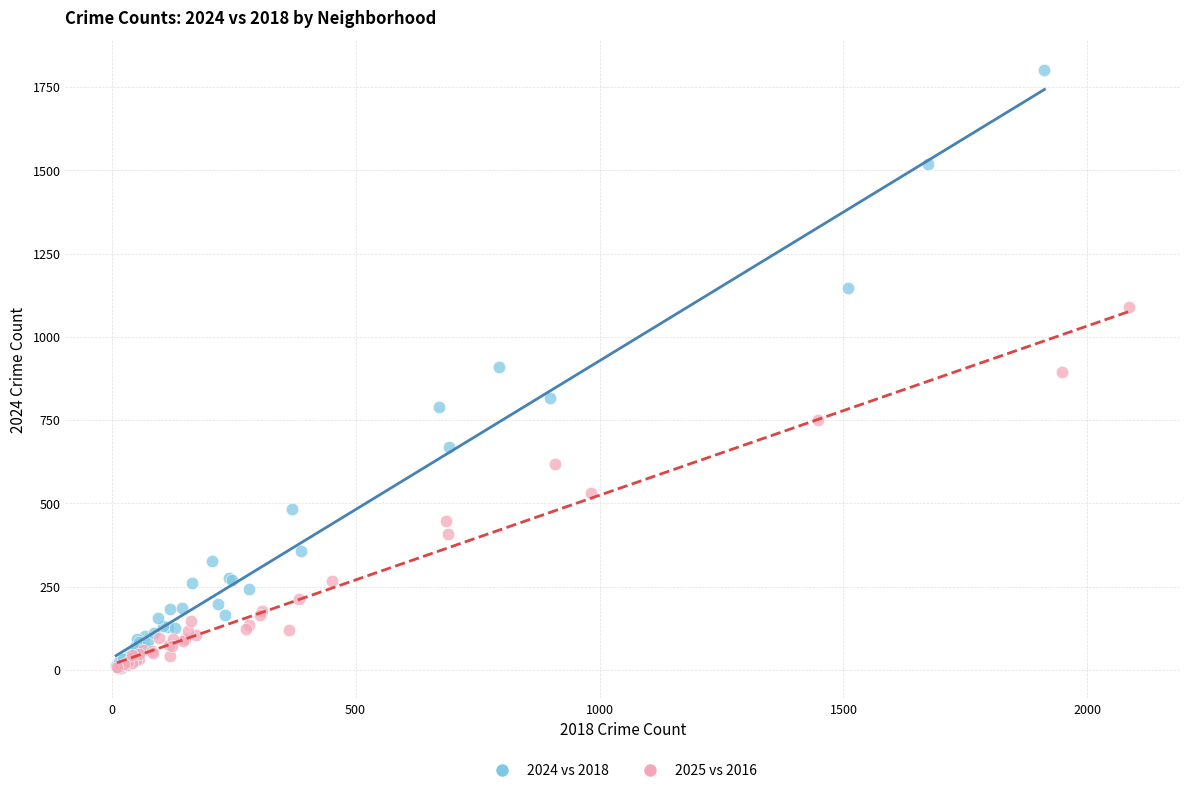

Which series reaches the maximum Y coordinate?

2024 vs 2018